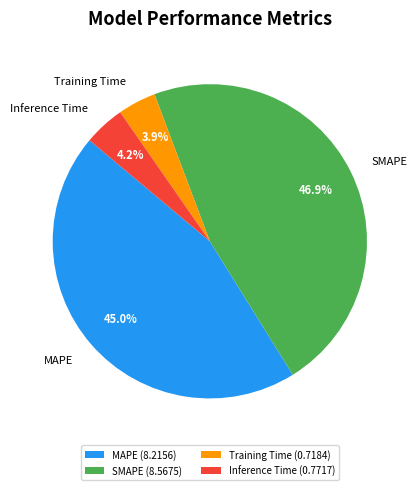

To the nearest percent, what percentage of the pie is MAPE?

45%